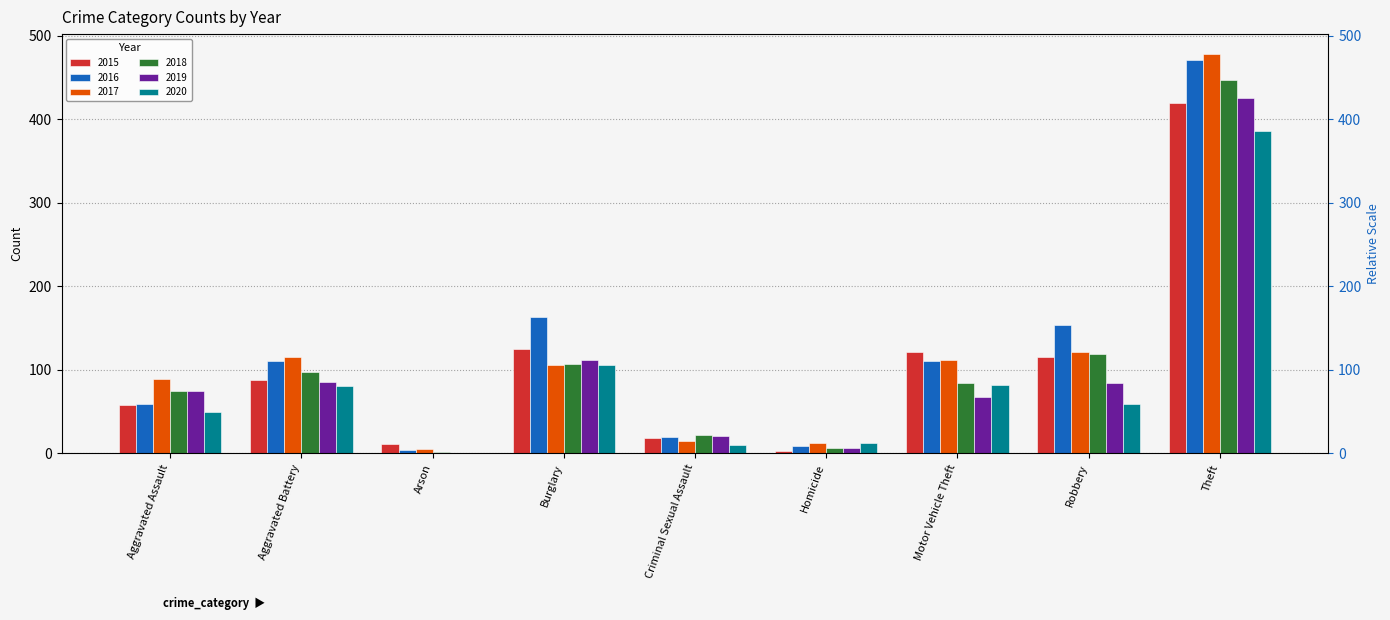

At how many categories does at least one series exceed 204?

1